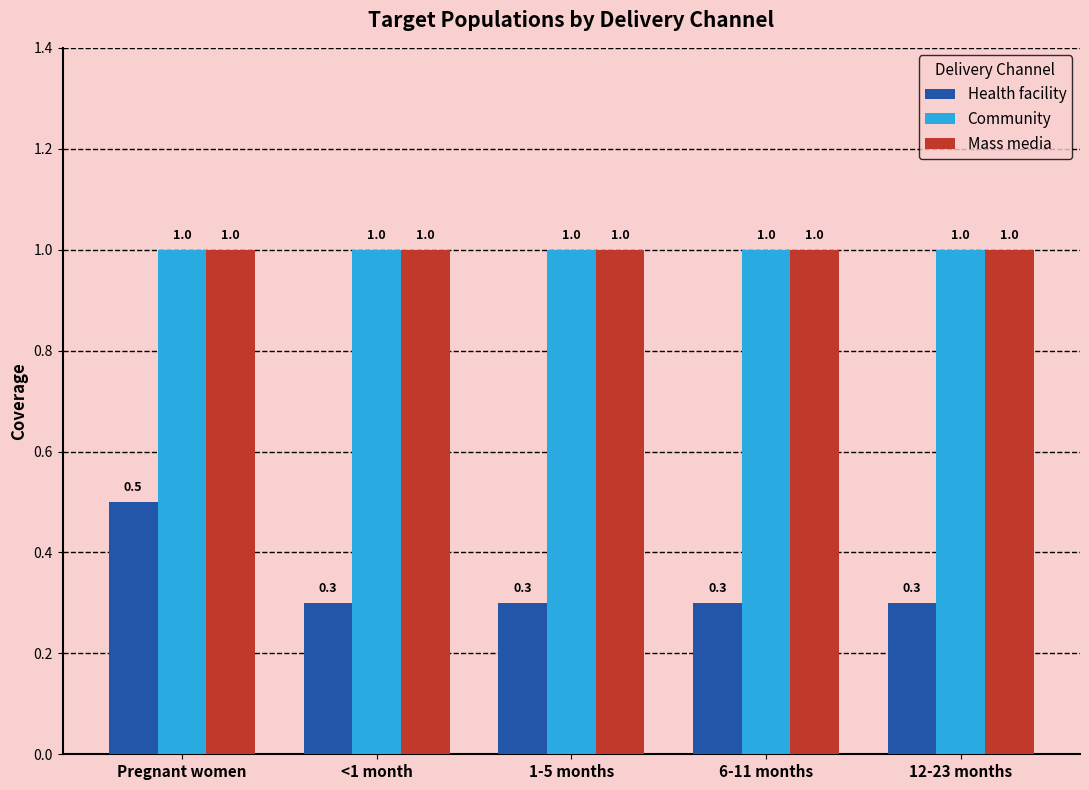

What are all the series names shown in the legend?

Health facility, Community, Mass media